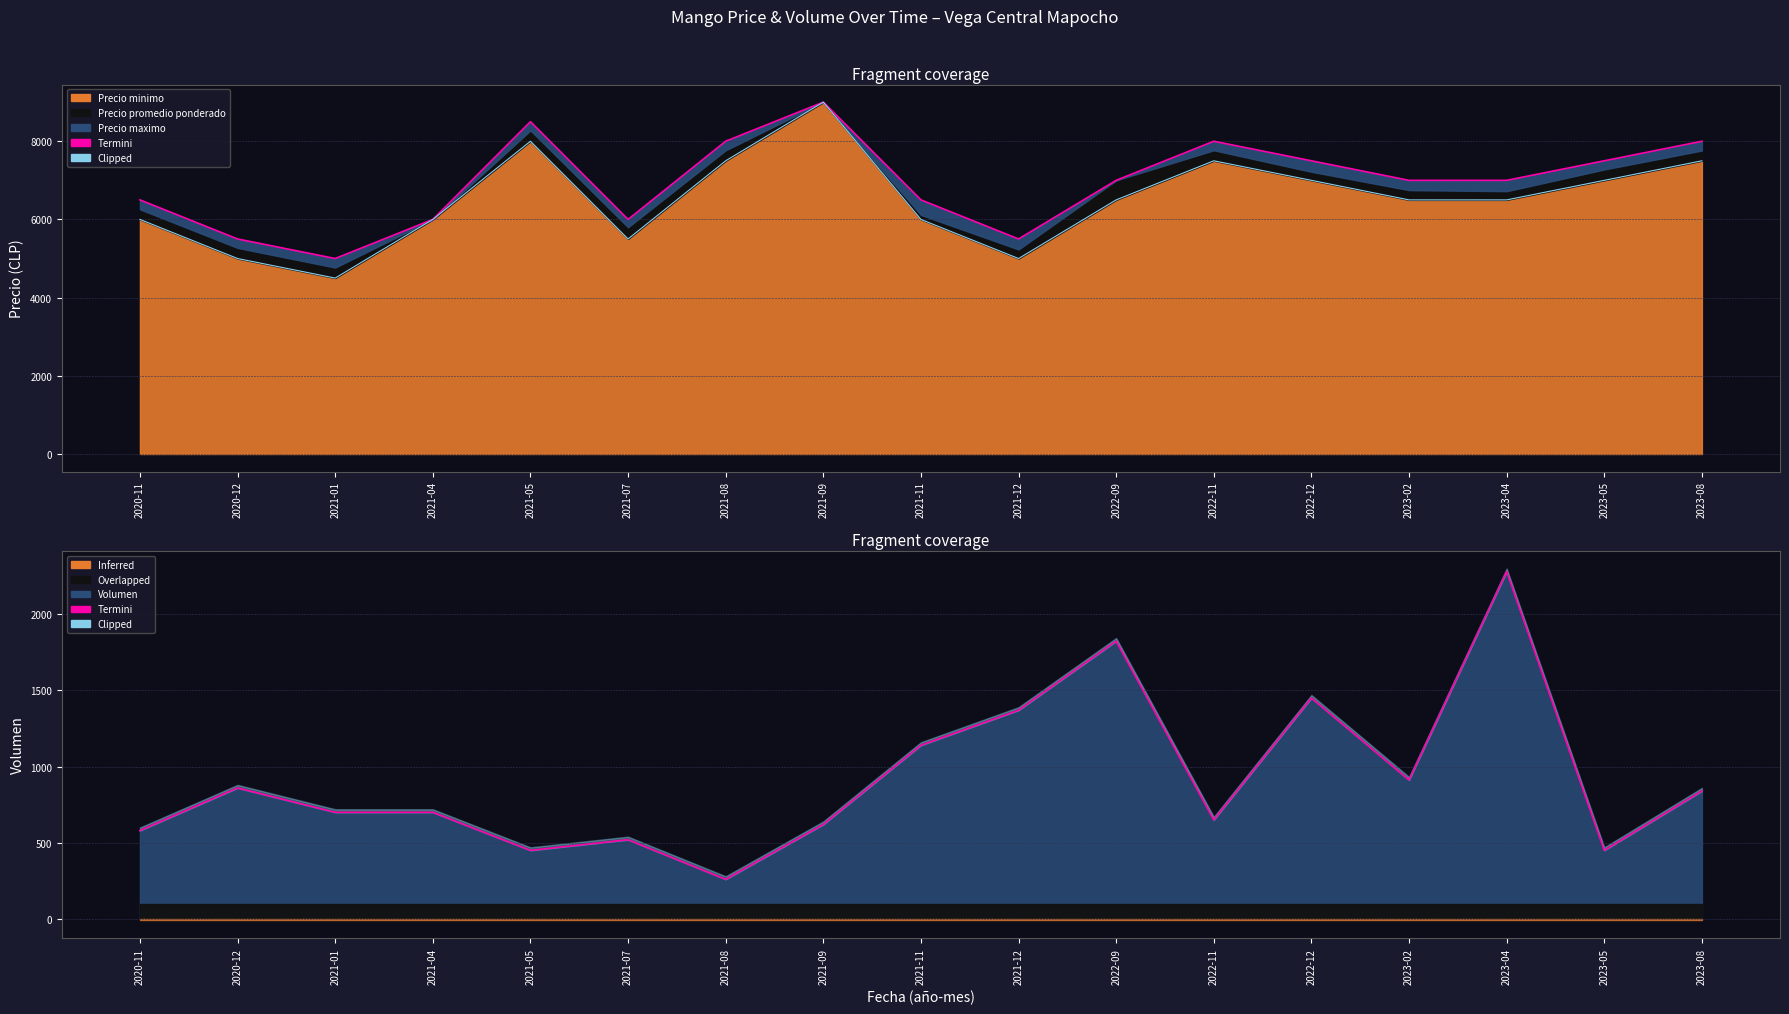

True or false: Termini and Clipped intersect in this chart.

False